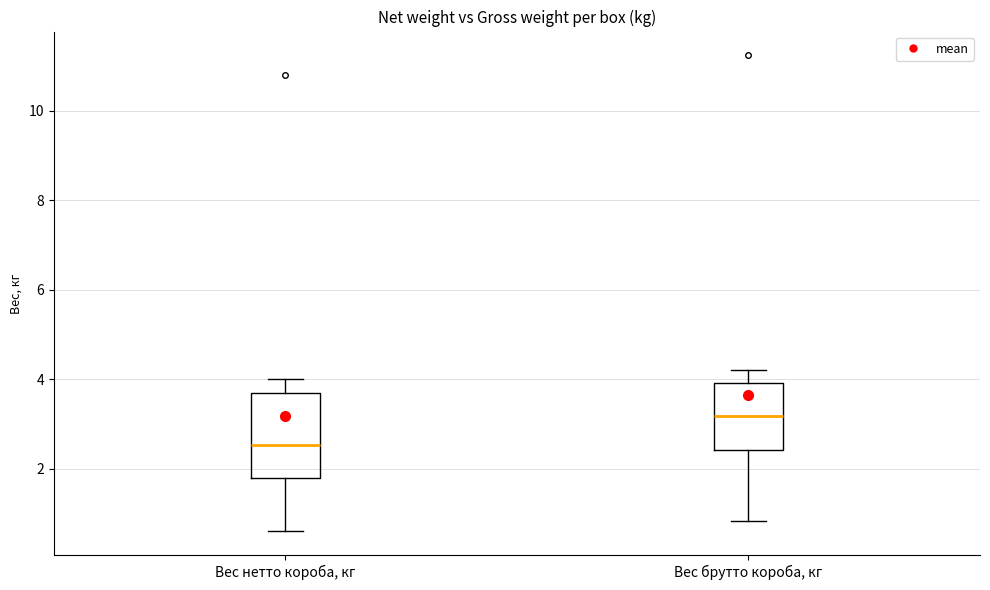

Reading left to right, read every box against the y-axis: the position of its median line, the range the box covers, and the ends of its whiskers. The values are not printed on the chart, so give them approximately, as read against the axis.

Вес нетто короба, кг: median 2.6, box 1.8 to 3.8, whiskers 0.6 to 4.0
Вес брутто короба, кг: median 3.2, box 2.4 to 4.0, whiskers 0.8 to 4.2